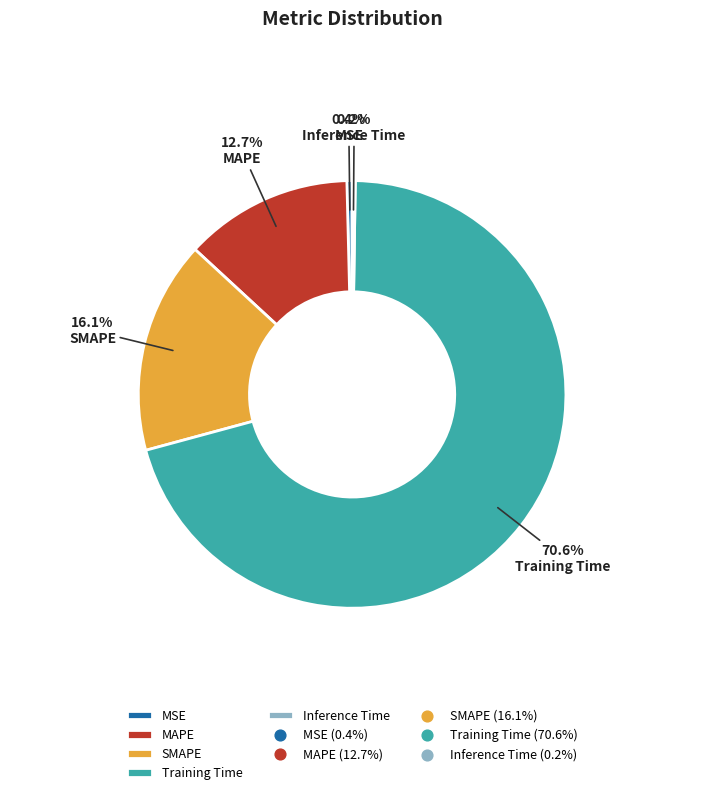

To the nearest percent, what is the difference between the largest and smallest slice percentages?

70%